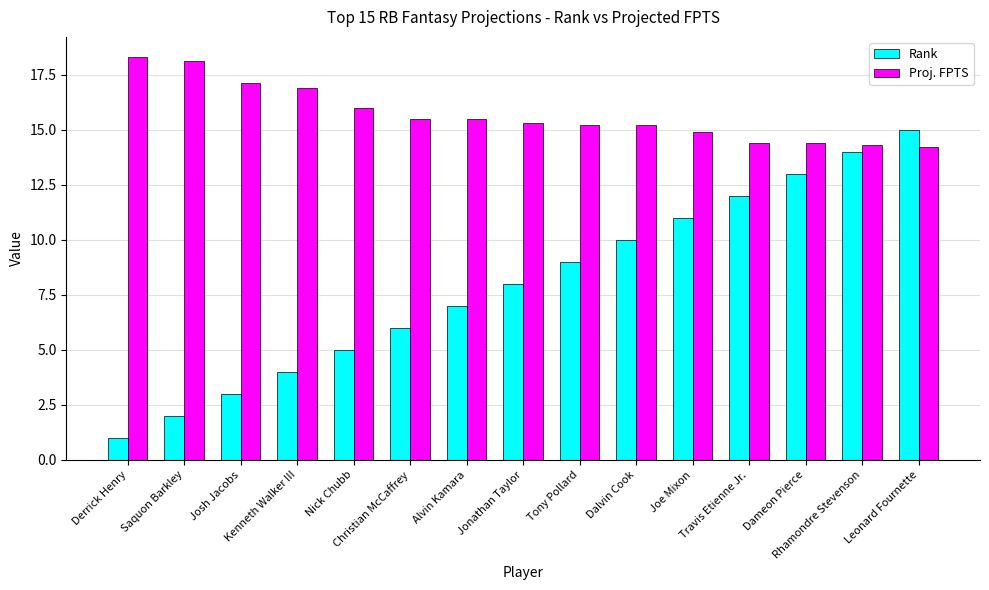

Reading left to right, transcribe all the data shown in this chart.

Rank: 1.0	2.0	3.0	4.0	5.0	6.0	7.0	8.0	9.0	10.0	11.0	12.0	13.0	14.0	15.0
Proj. FPTS: 18.3	18.1	17.1	16.9	16.0	15.5	15.5	15.3	15.2	15.2	14.9	14.4	14.4	14.3	14.2